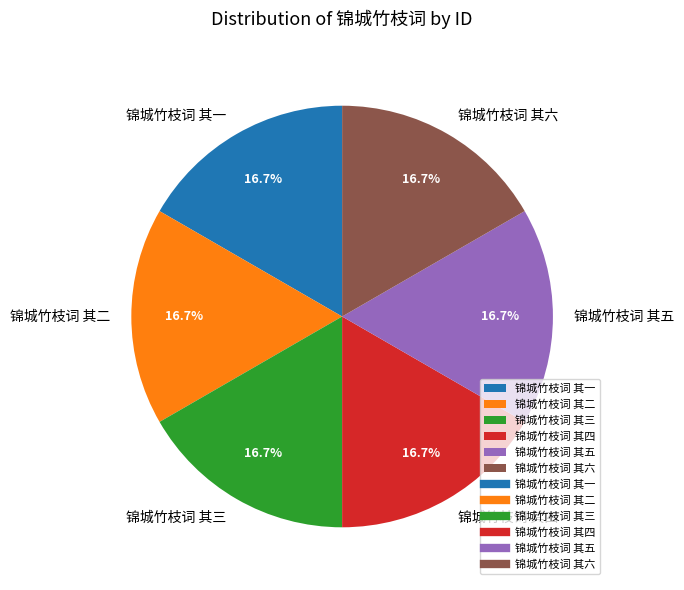

Is 锦城竹枝词 其六 the majority of the pie?

No